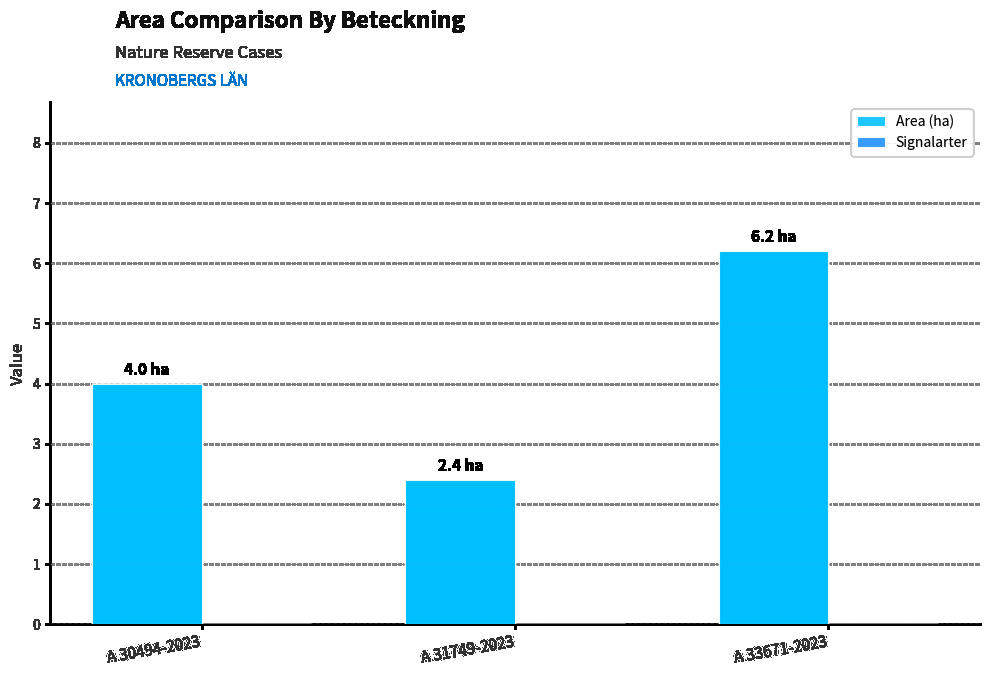

Rank the categories by value from lowest to highest.

A 31749-2023, A 30494-2023, A 33671-2023